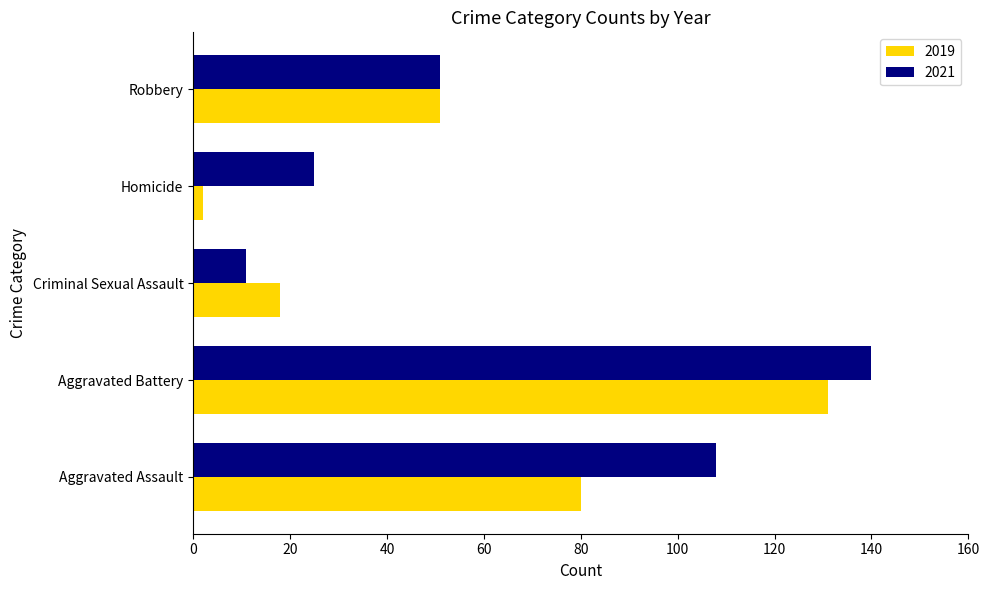

The value of 2019 at Criminal Sexual Assault is 9. True or false?

False